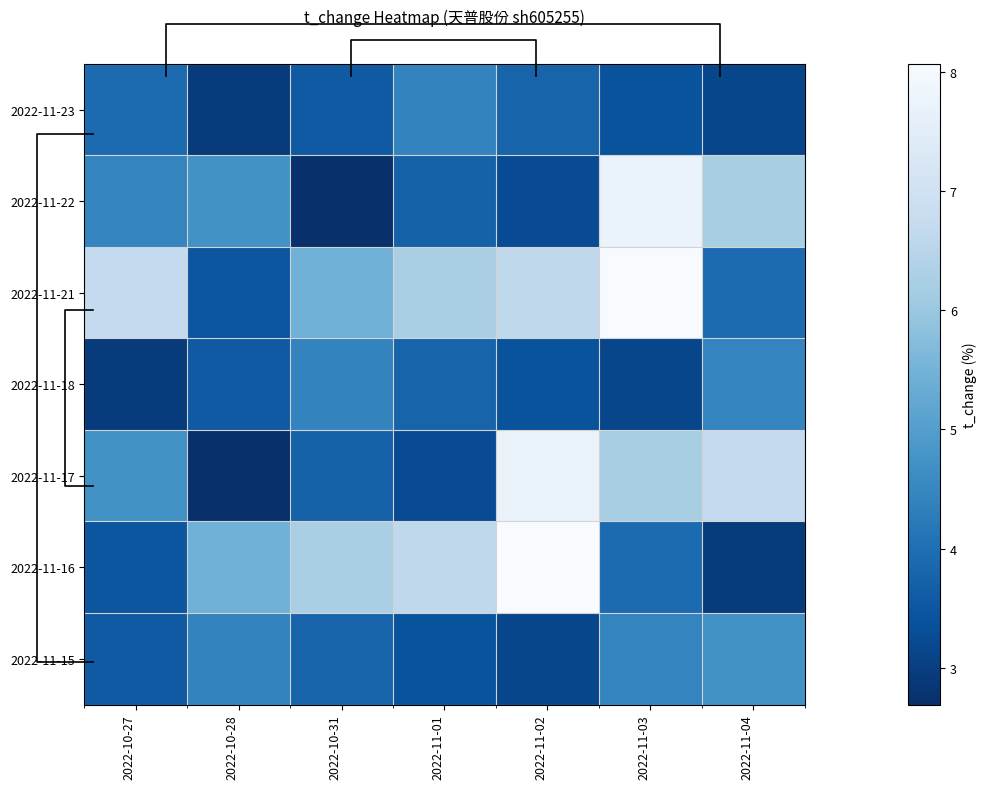

What is the sum of the 2022-11-23 values at 2022-10-28 and 2022-11-03?

6.3